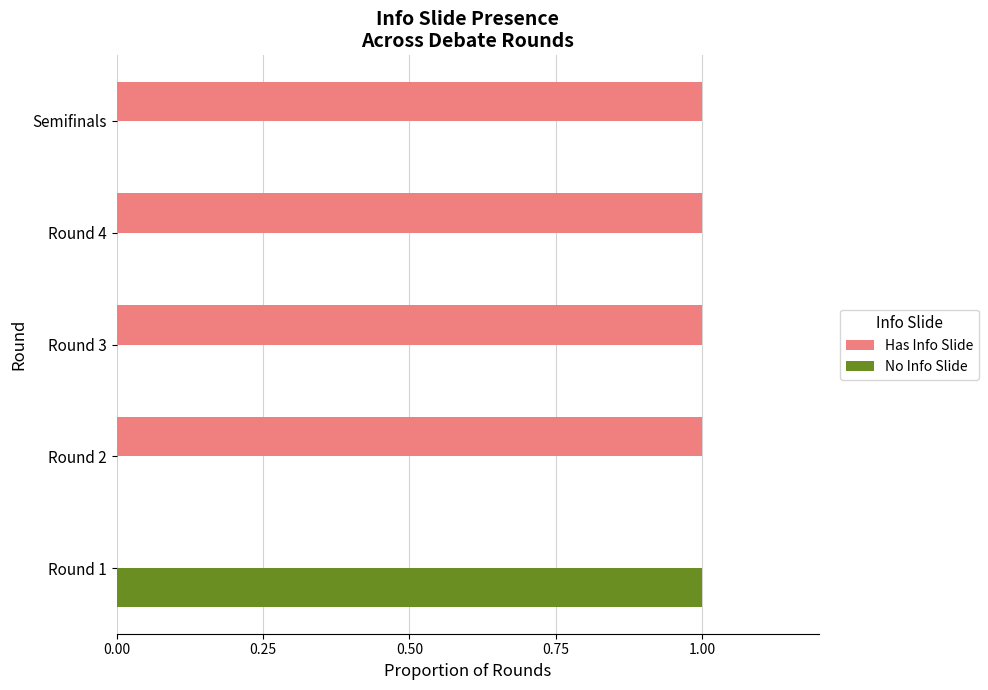

What is the sum of all Has Info Slide values?

4